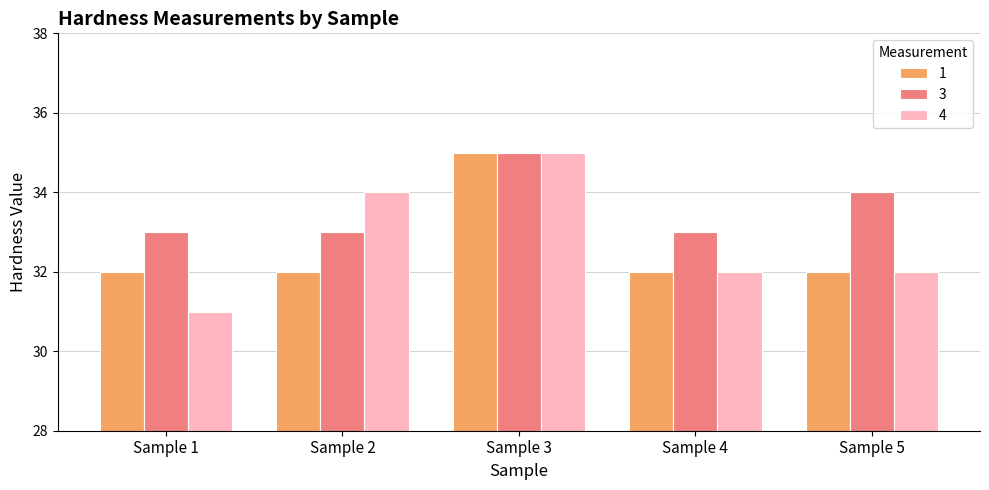

Which series has the largest total across all categories?

3